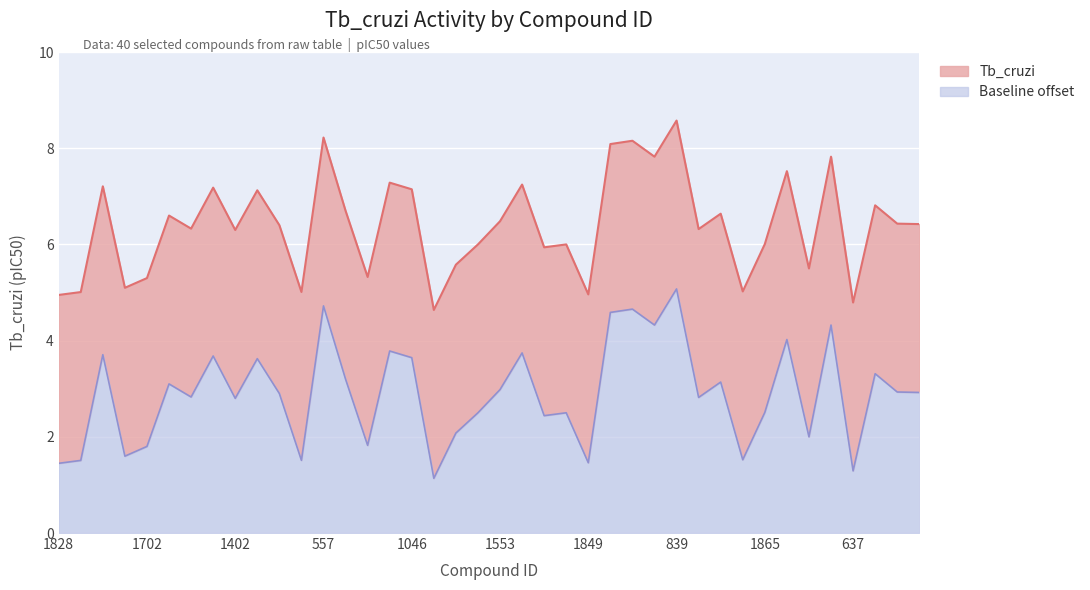

What is the difference between the second highest and second lowest values?

3.4